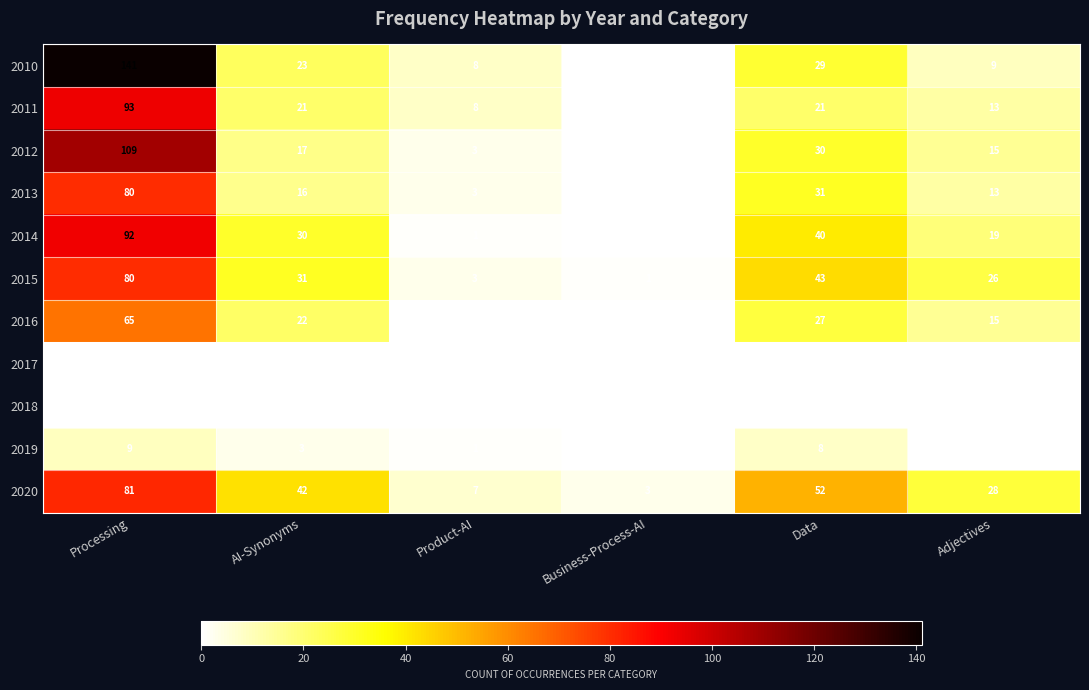

How many positive values does the 2016 series have?

4